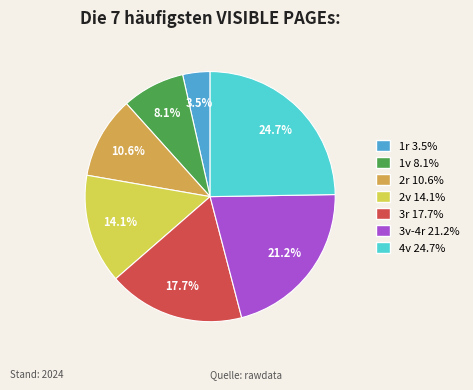

To the nearest percent, what is the difference between the largest and smallest slice percentages?

21%